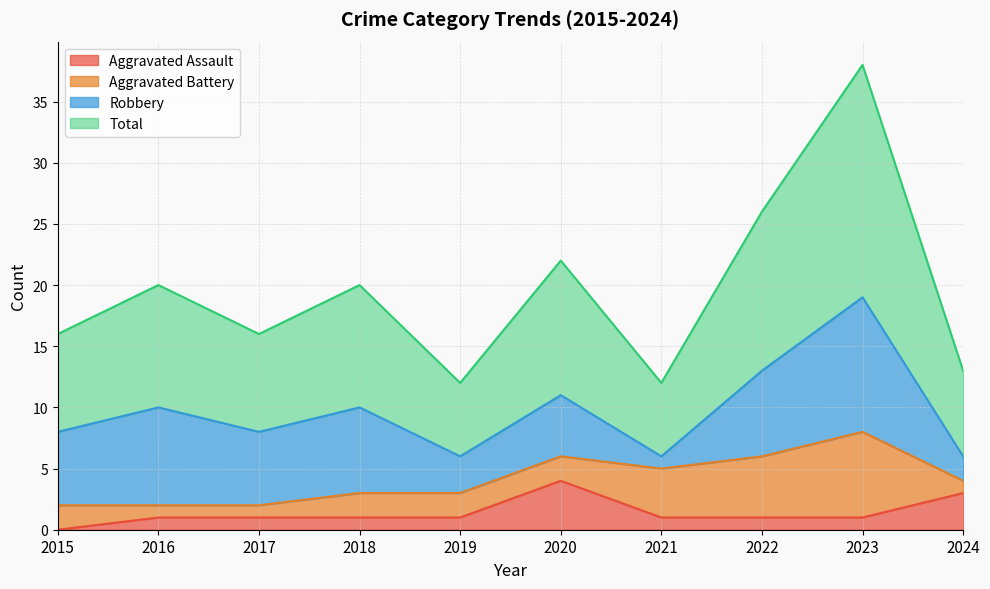

Is the value of Aggravated Assault at 2021 greater than the value of Total at 2018?

No